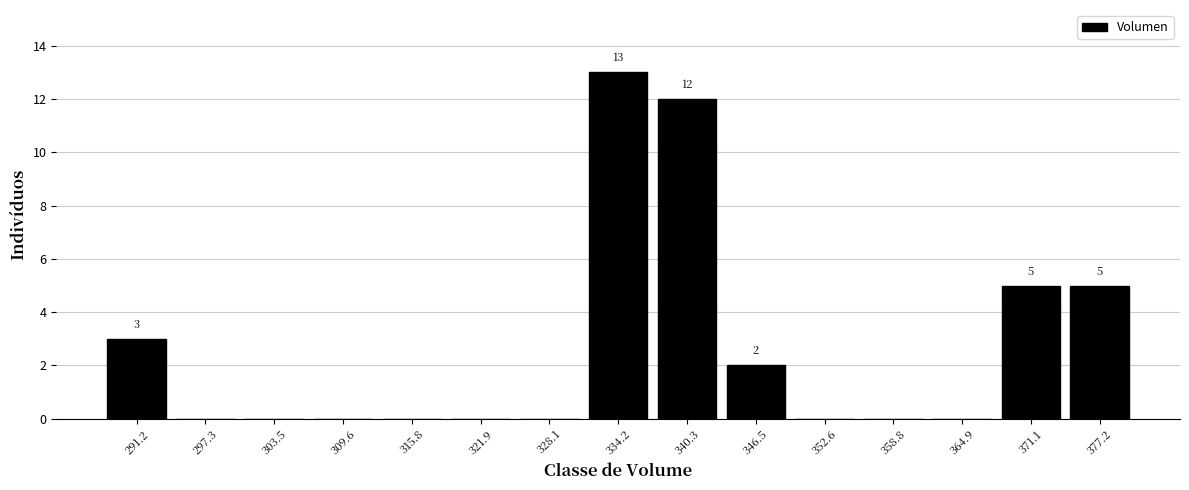

Which range on the x-axis has the tallest bar?

331 to 337